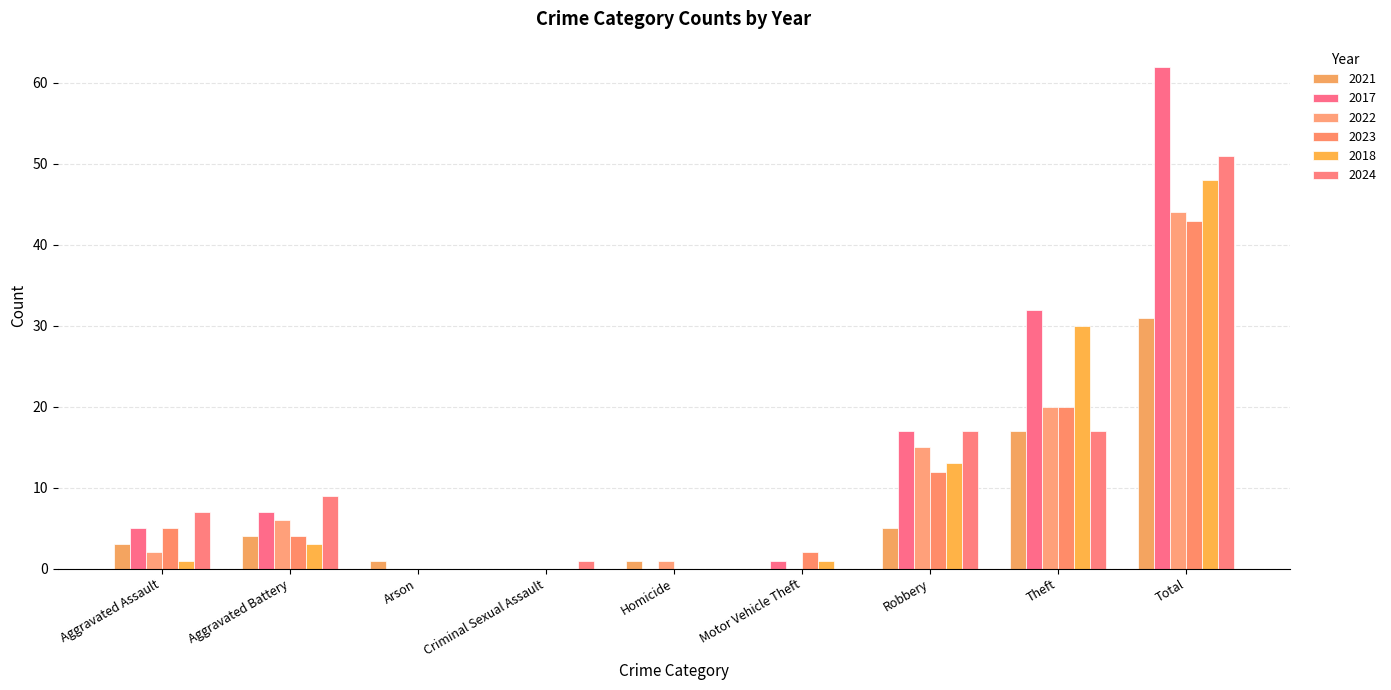

At which label is 2023 closest to 21?

Theft